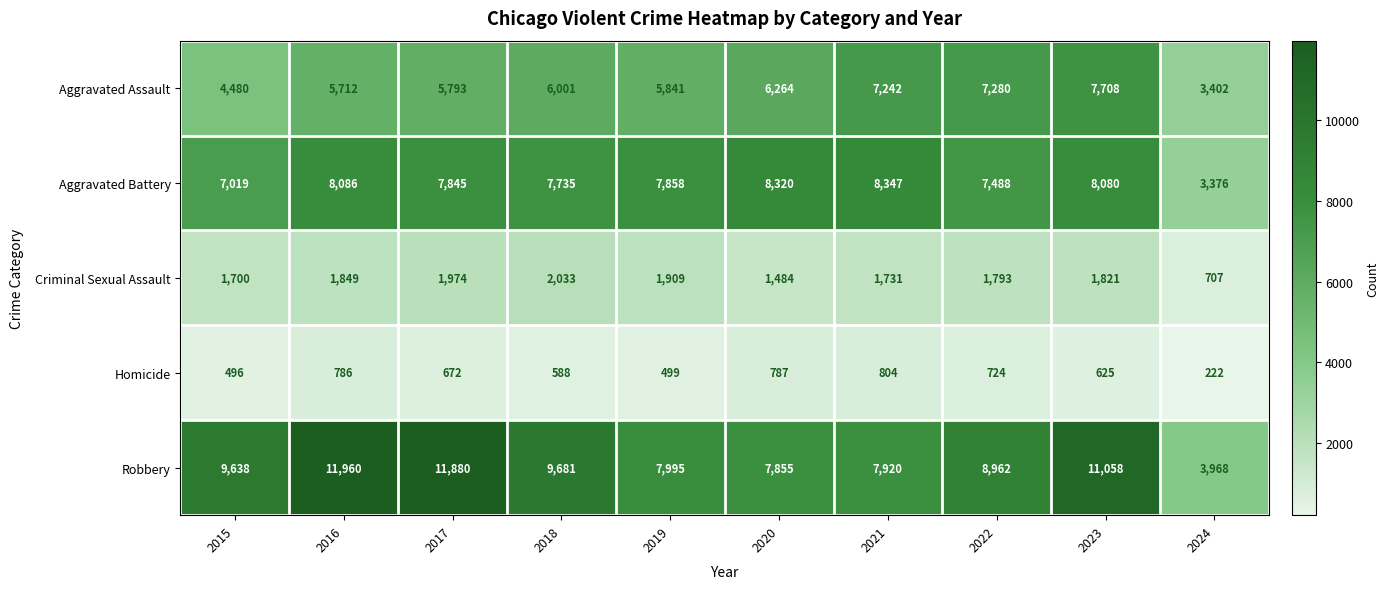

Which series changed the most between 2020 and 2022?

Robbery